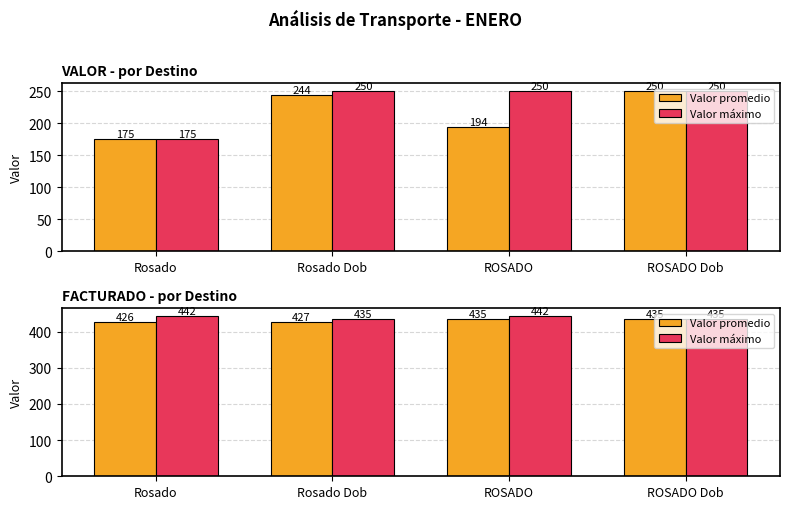

Rank the categories by Valor promedio value from lowest to highest.

Rosado, Rosado Dob, ROSADO, ROSADO Dob